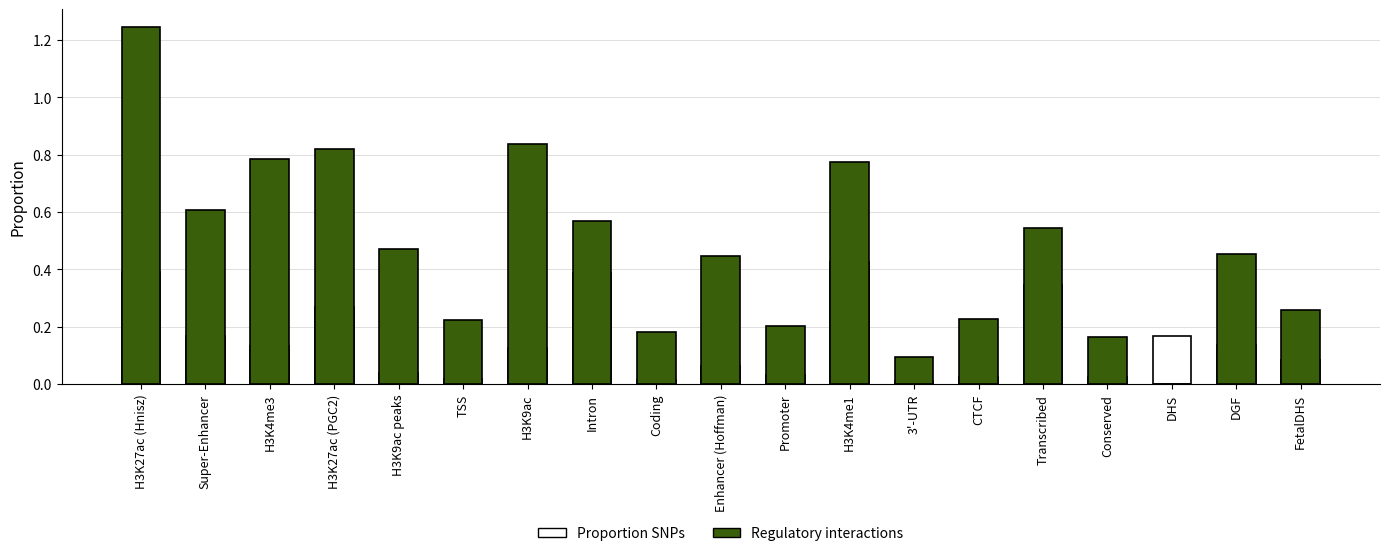

What is the label of the 6th bar from the left?

TSS